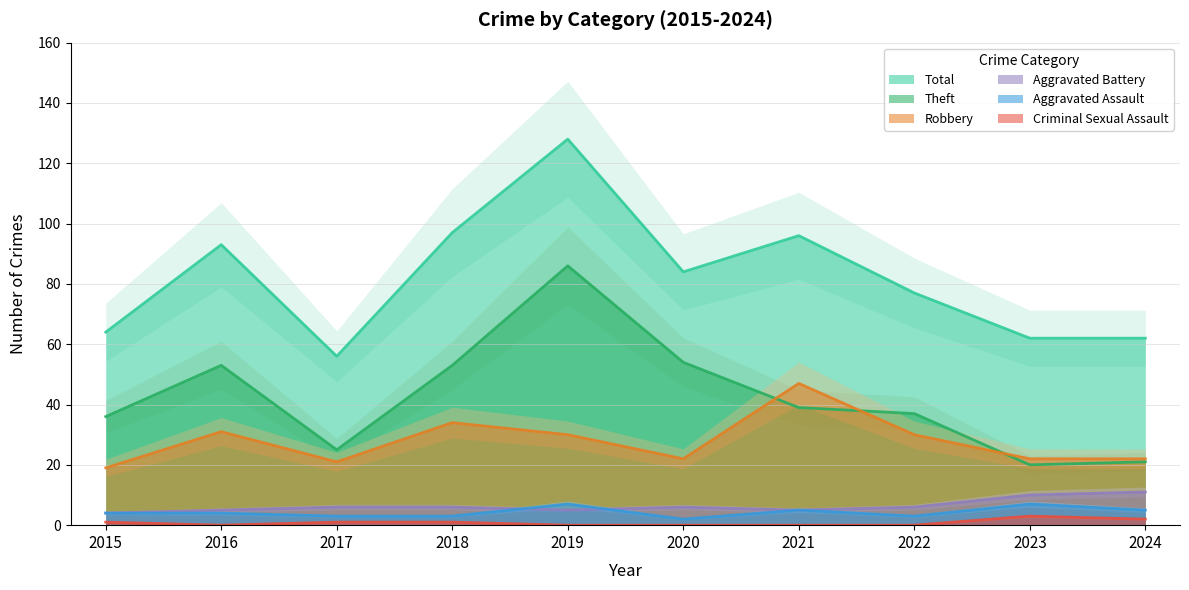

How many lines are shown in the chart?

6